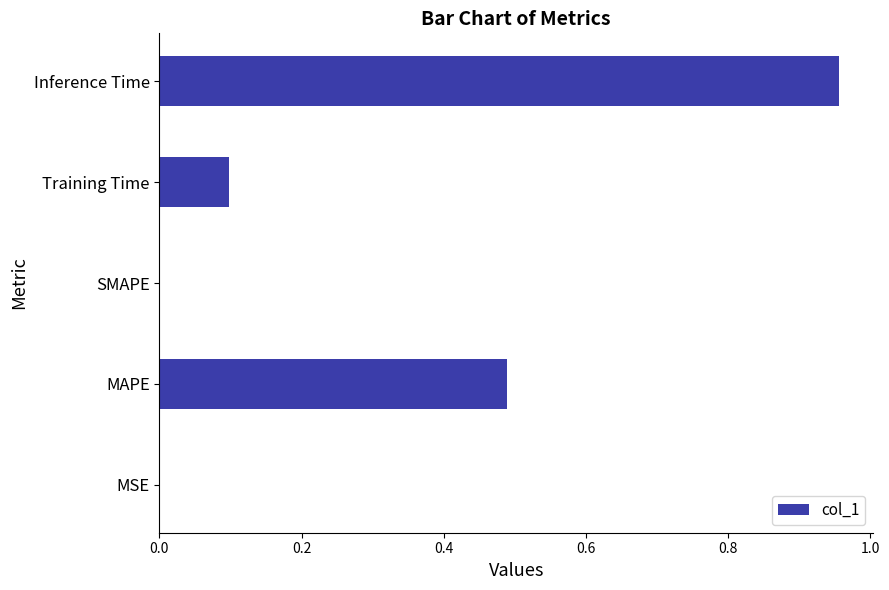

How many distinct data groups are displayed?

1